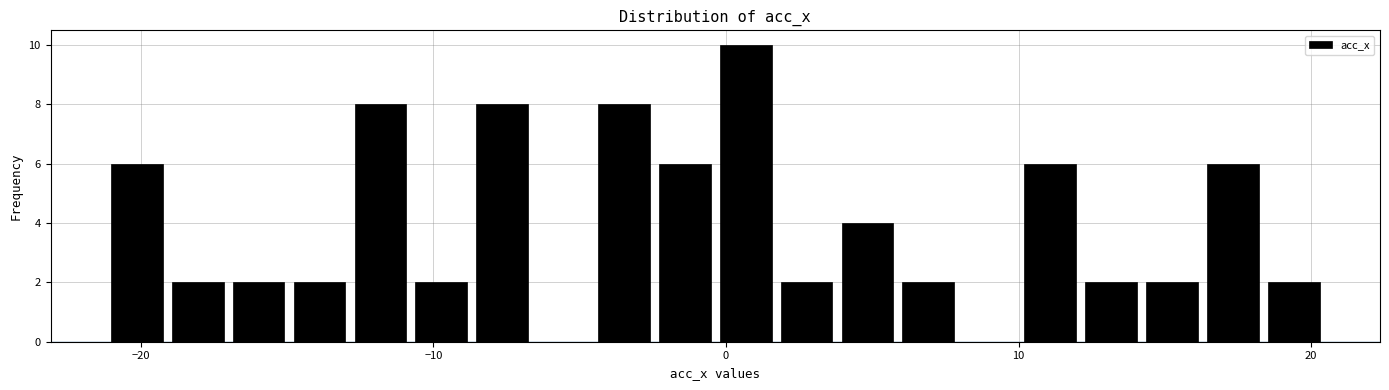

Around what value on the x-axis is the tallest bar? Give the approximate position of its centre, as read against the axis.

1